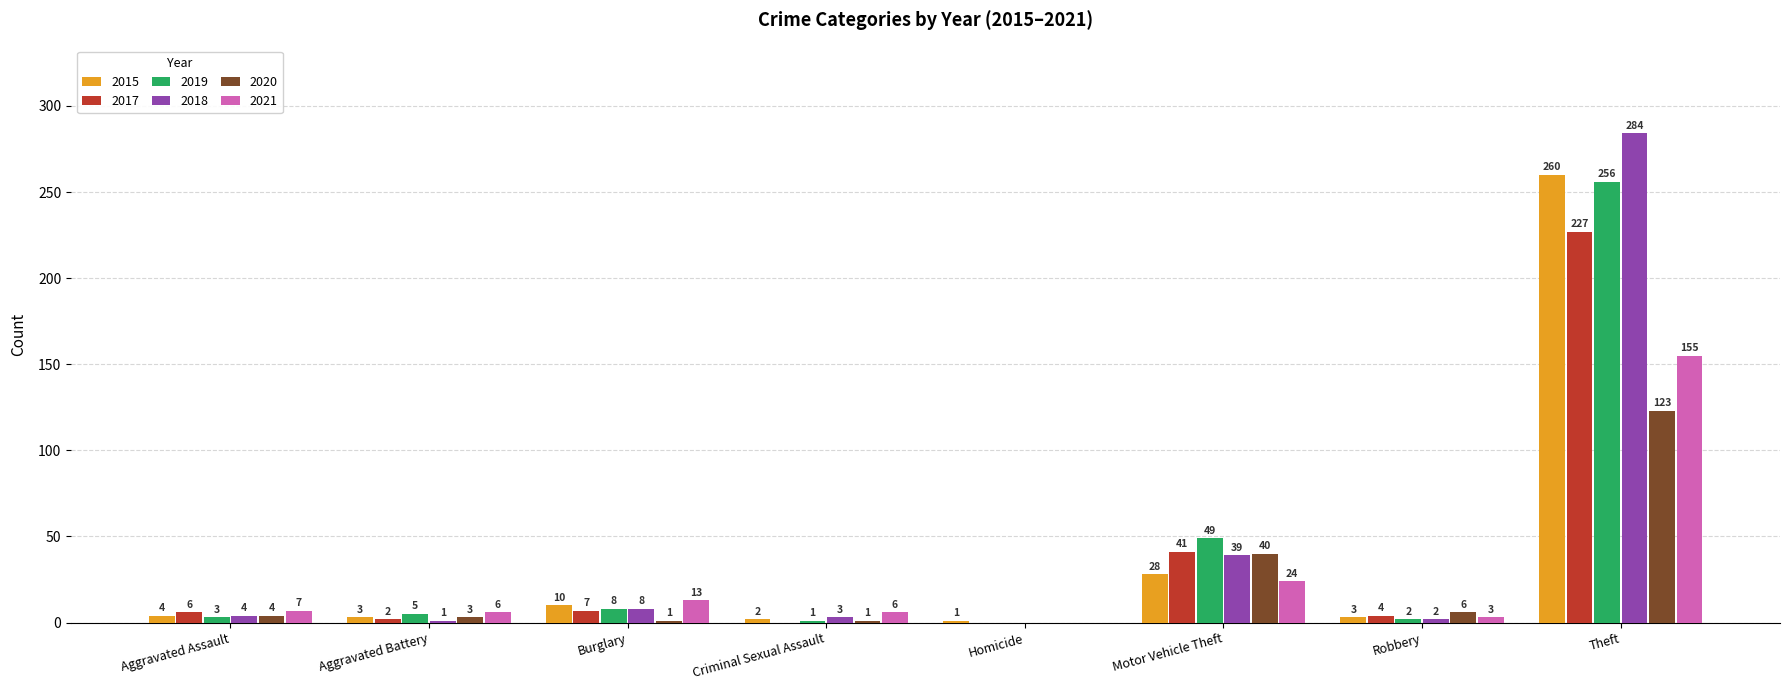

Between Criminal Sexual Assault and Homicide, which series saw the biggest shift?

2021